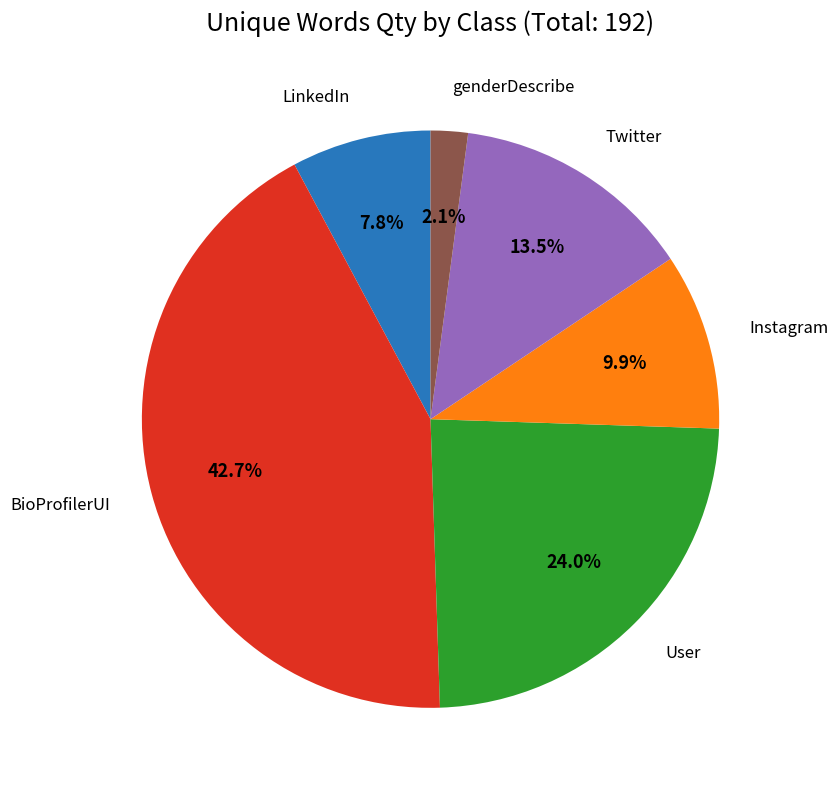

Is there any slice that represents more than half of the pie?

No